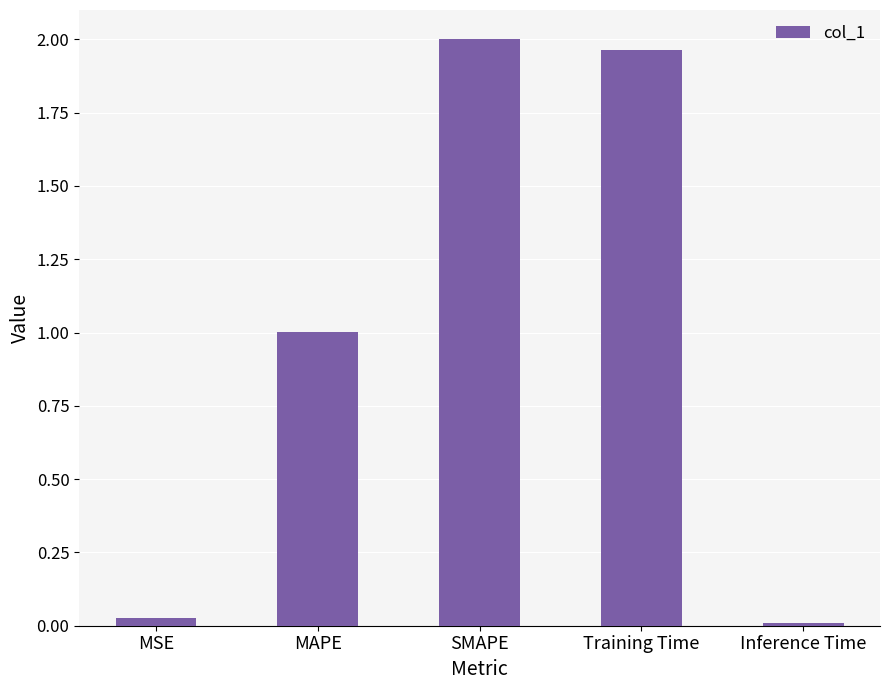

The value at Inference Time is 0.0. True or false?

True